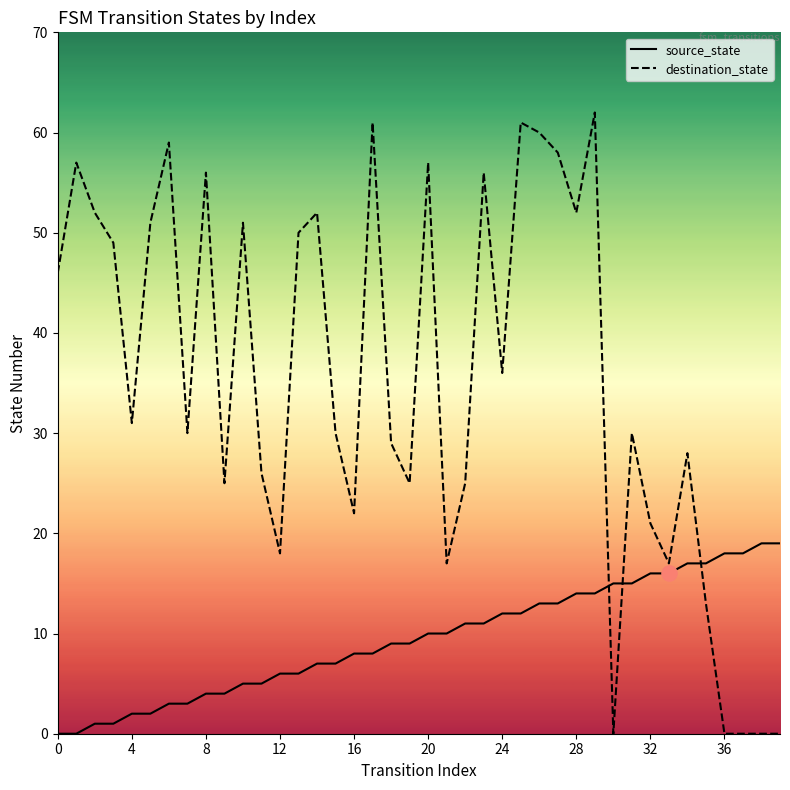

At how many categories does at least one series exceed 41?

18